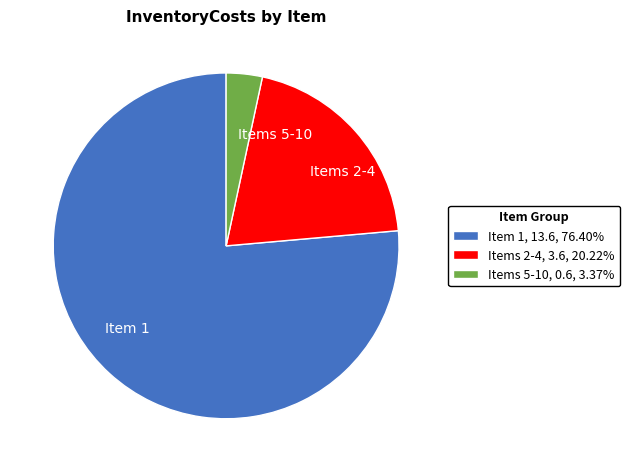

Between Item 1 and Items 5-10, which is larger?

Item 1